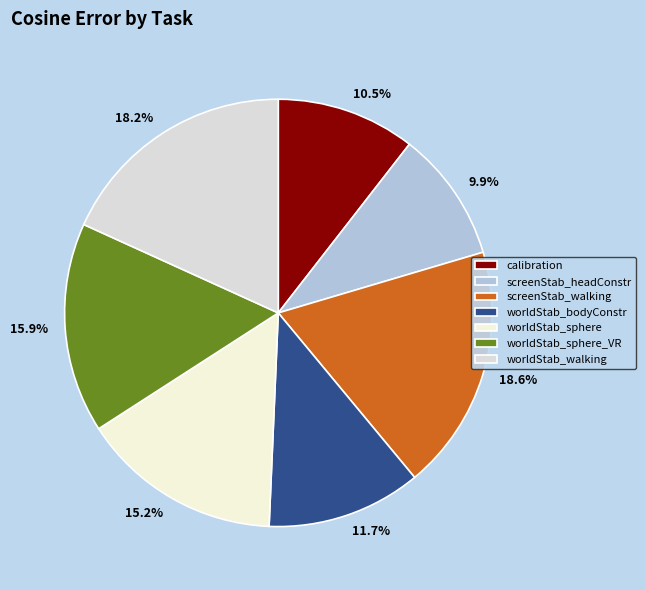

How many slices are in this pie chart?

7